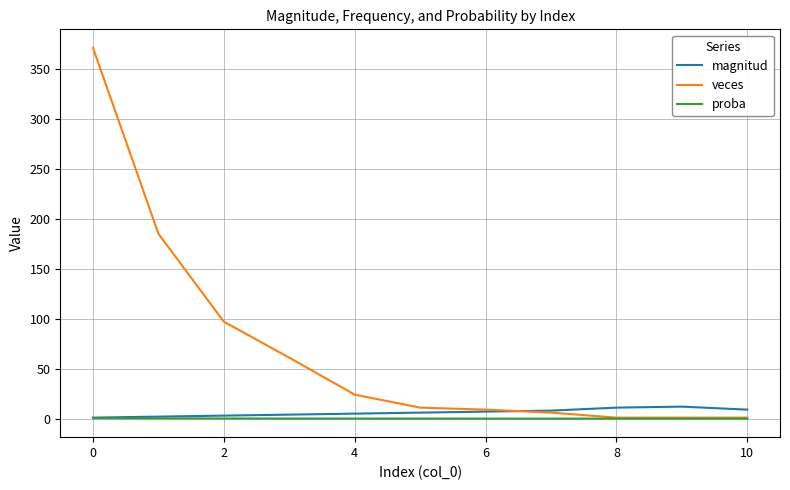

Which series has the largest total across all categories?

veces